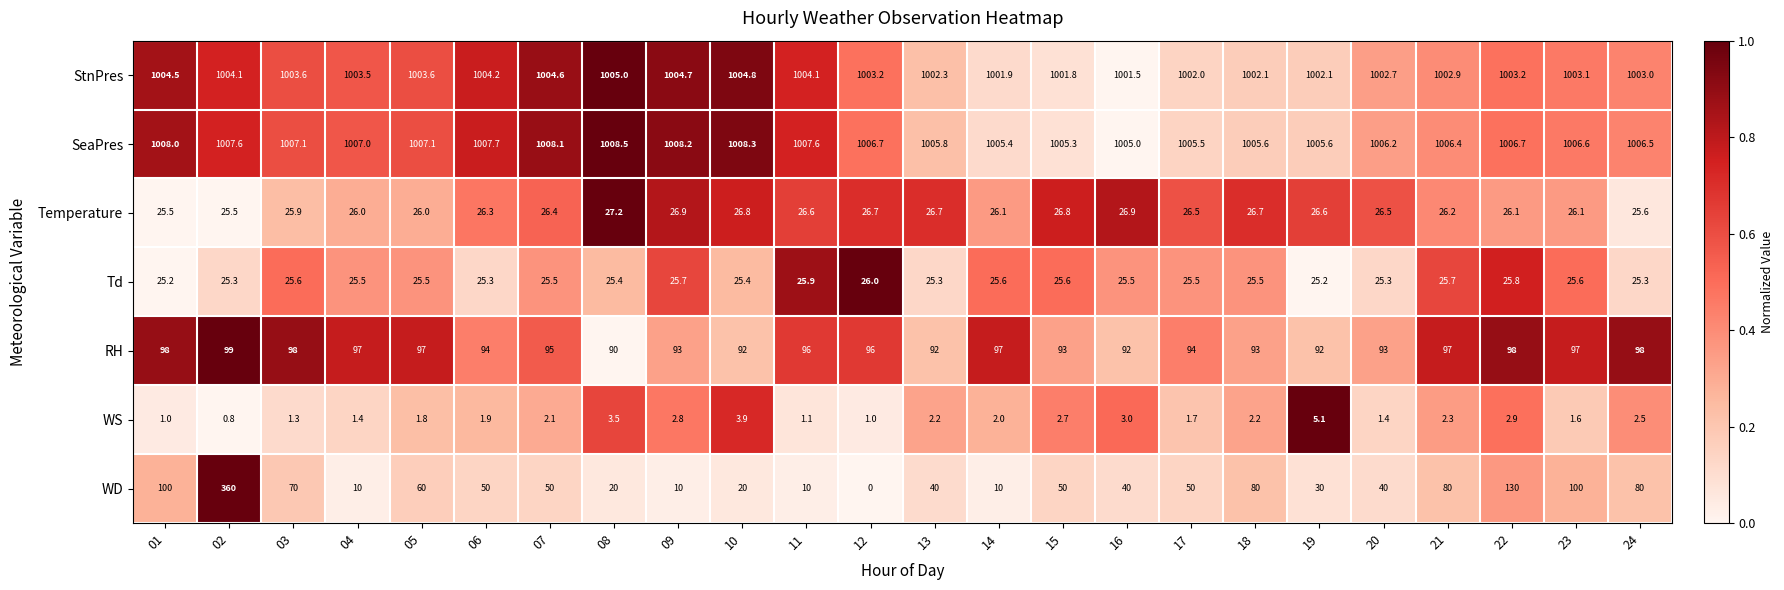

Which series changed the most between 09 and 15?

WD